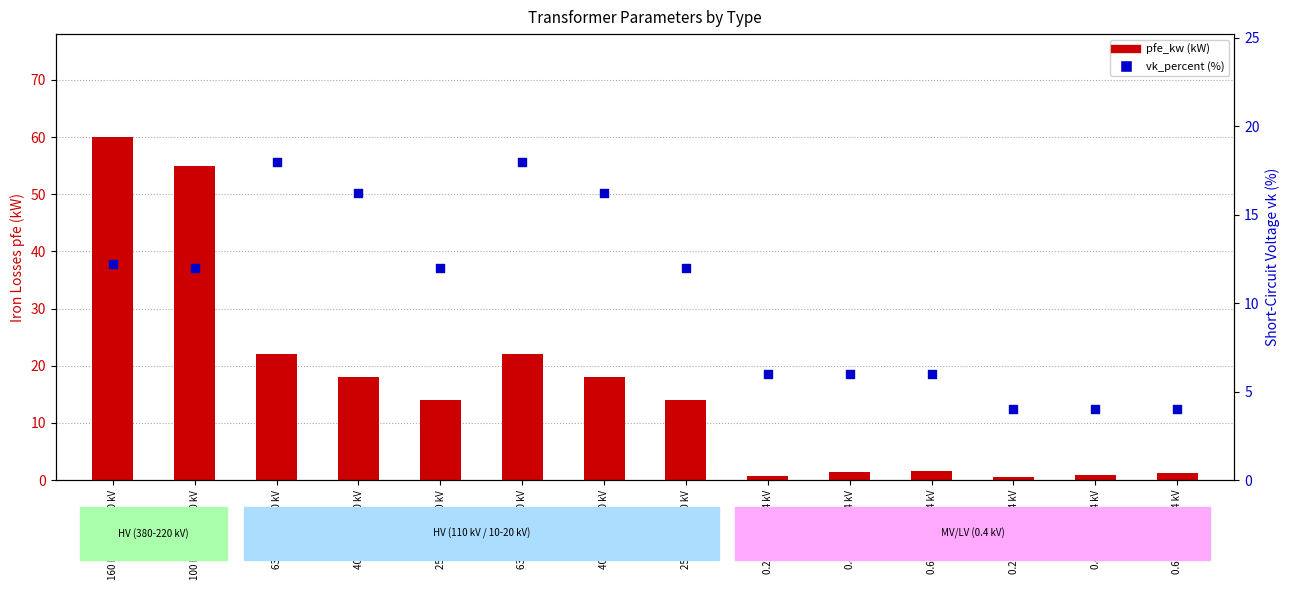

What are all the series names shown in the legend?

pfe_kw, vk_percent